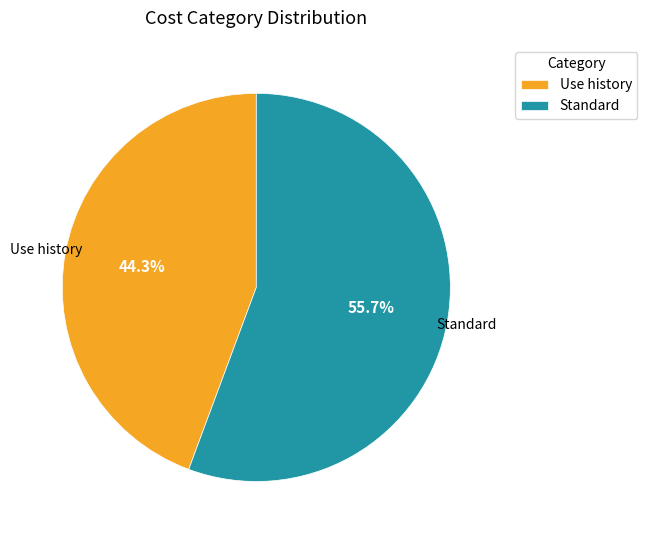

What portion of the pie excludes Standard?

44.3%